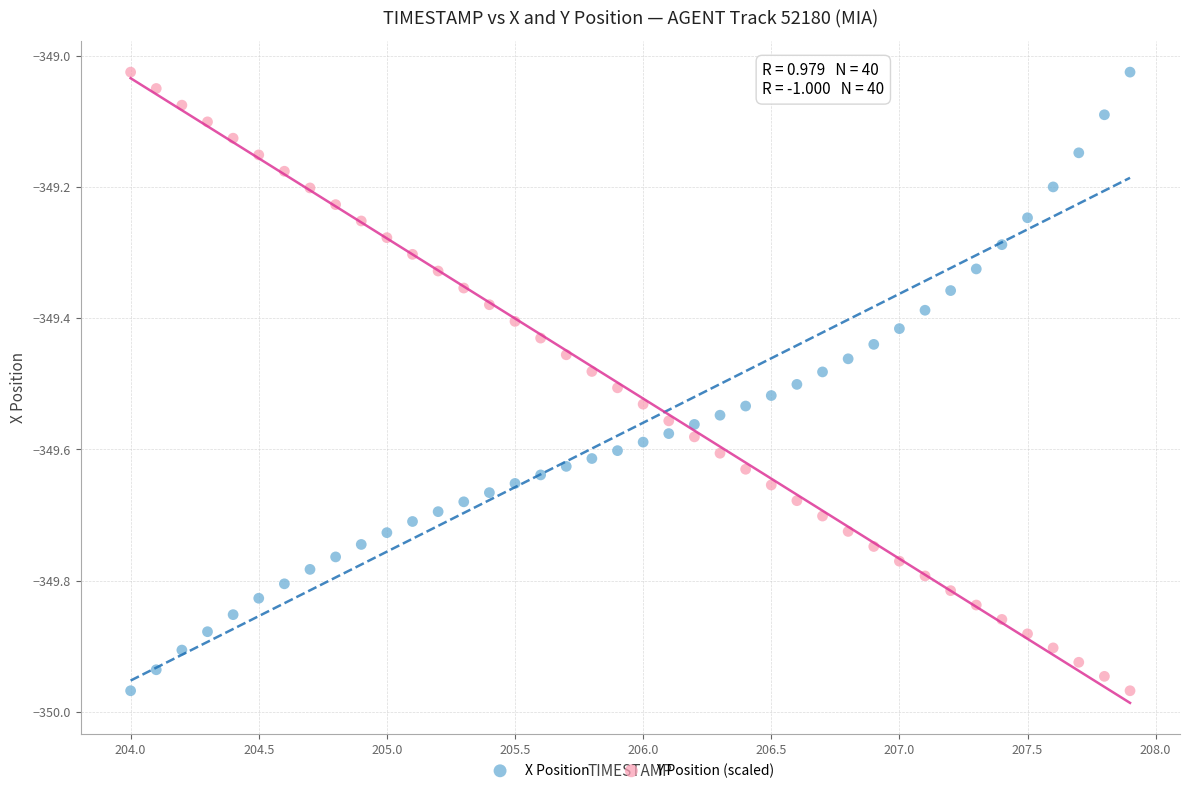

Across all data points, what is the range of Y values (max minus min)?

0.9